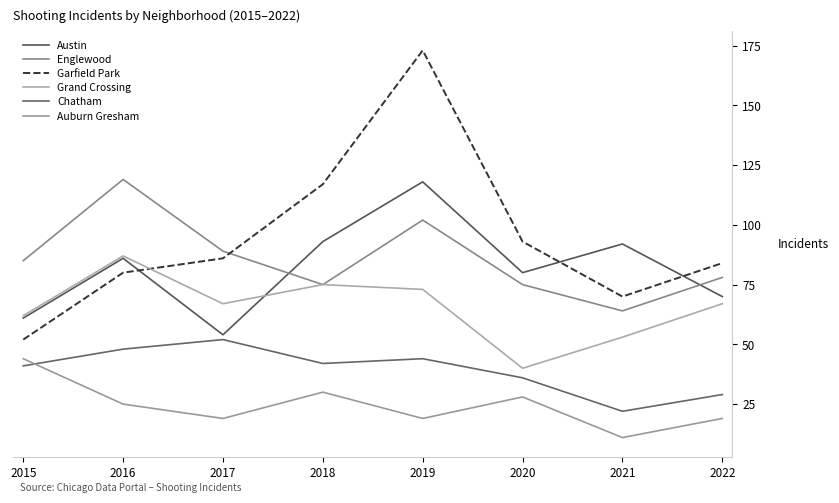

Between 2017 and 2019, which series saw the biggest shift?

Garfield Park